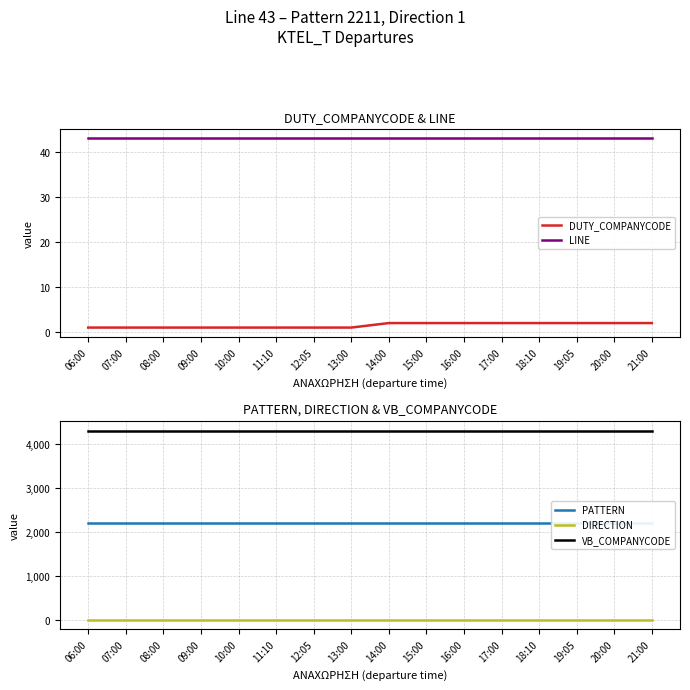

List the labels in order of DIRECTION value, smallest first.

06:00, 07:00, 08:00, 09:00, 10:00, 11:10, 12:05, 13:00, 14:00, 15:00, 16:00, 17:00, 18:10, 19:05, 20:00, 21:00